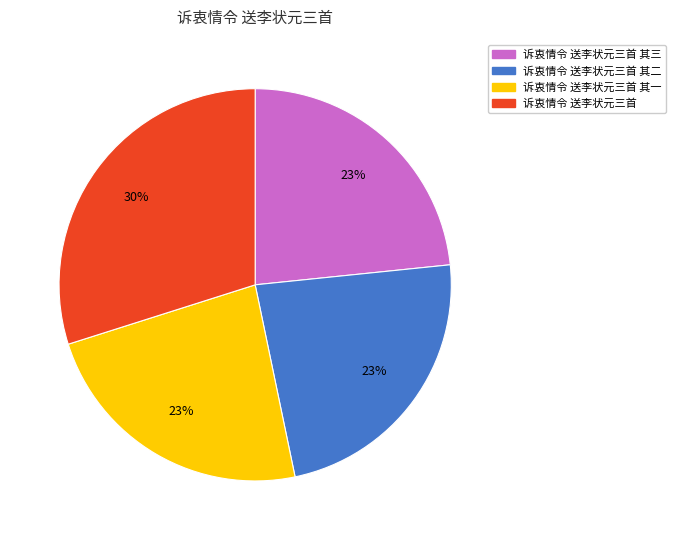

What is the ratio of the value at 诉衷情令 送李状元三首 to the value at 诉衷情令 送李状元三首 其一?

1.3